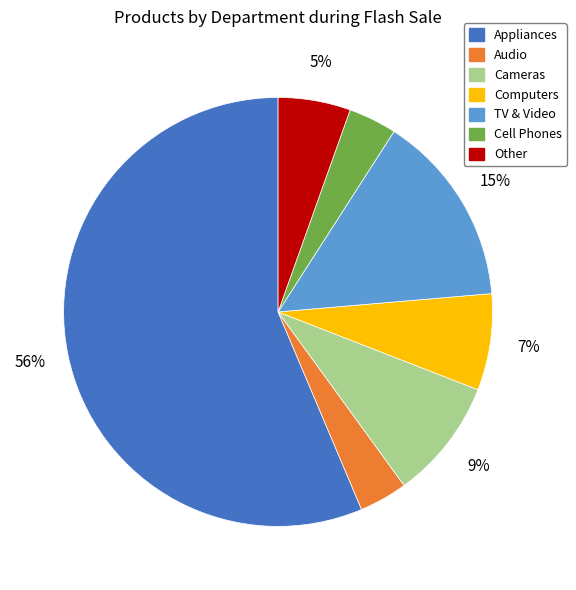

Does any single category account for the majority?

Yes